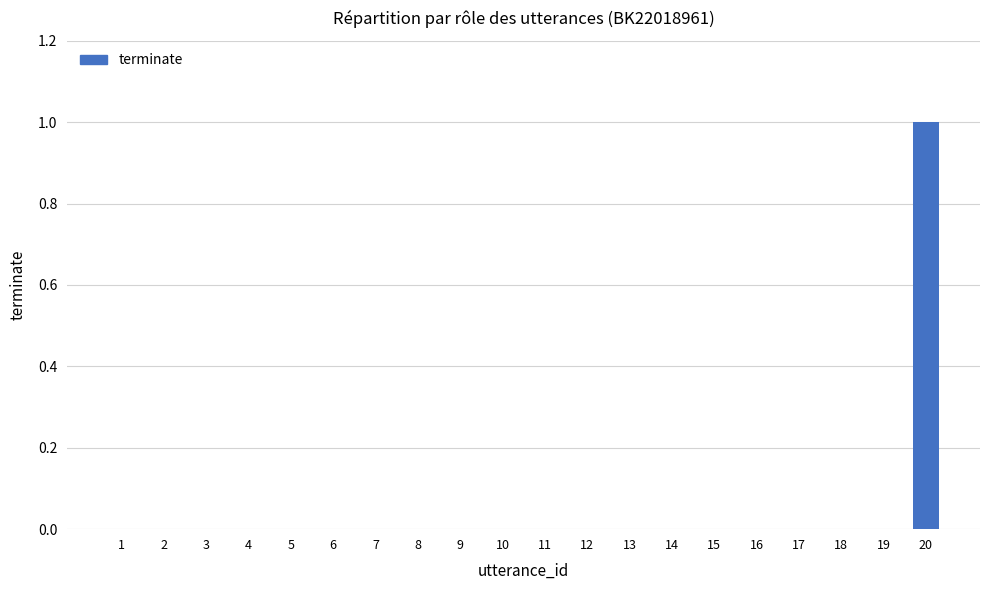

True or false: the data shows 1 at 14.

False